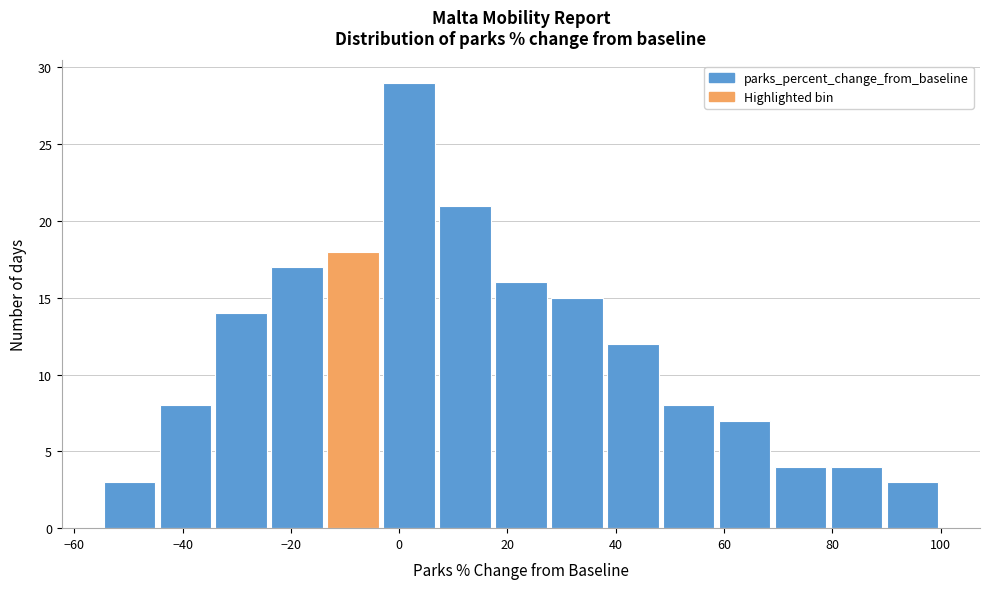

Reading left to right, list every bar in this chart as the range it spans on the x-axis followed by its height. Neither the bar edges nor the heights are printed on the chart, so give them approximately, as read against the axes.

-54 to -44: 3
-44 to -34: 8
-34 to -24: 14
-24 to -14: 17
-14 to -4: 18
-4 to 8: 29
8 to 18: 21
18 to 28: 16
28 to 38: 15
38 to 48: 12
48 to 58: 8
58 to 70: 7
70 to 80: 4
80 to 90: 4
90 to 100: 3